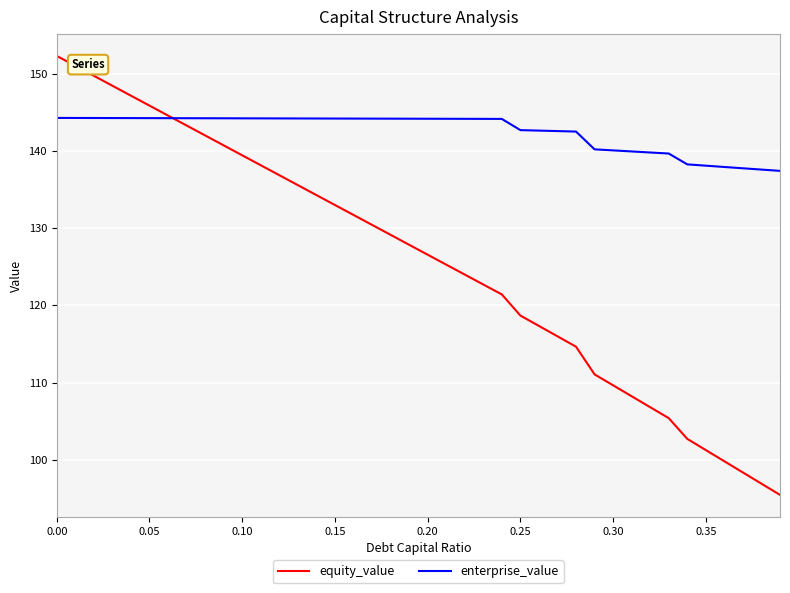

Does the chart display data point markers on the line(s)?

No